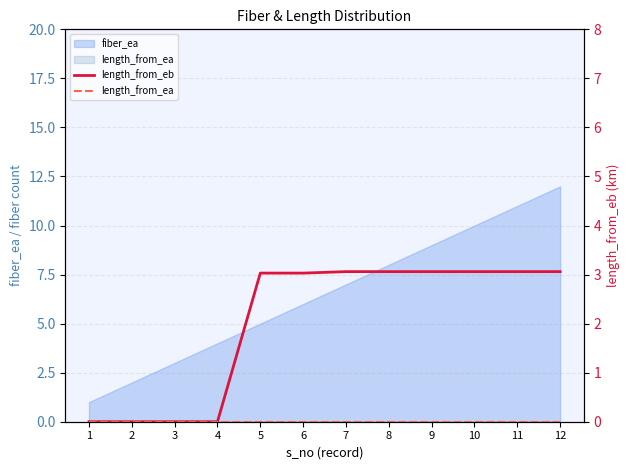

At which label is length_from_ea closest to 0?

1